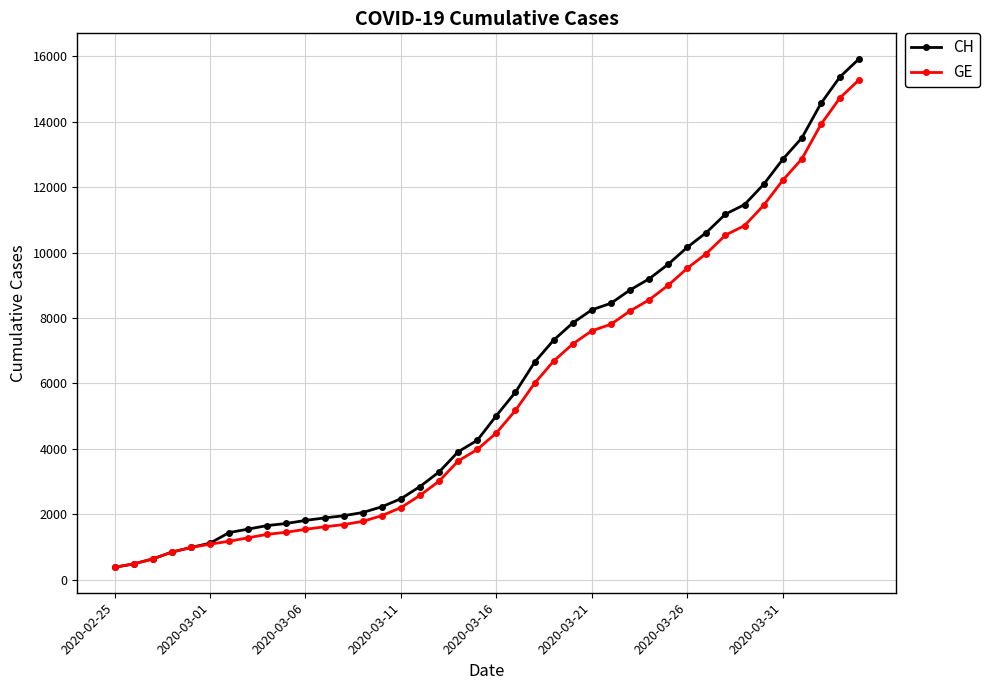

What is the lowest value of the CH series?

375